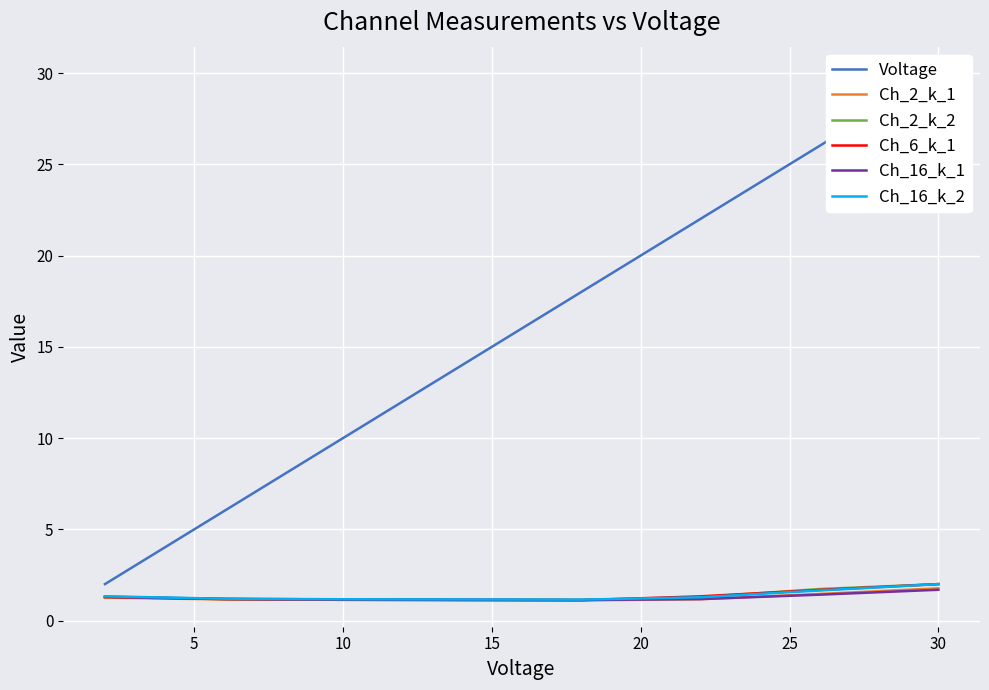

True or false: Ch_16_k_2 has a value of 1.2 at 10.

True